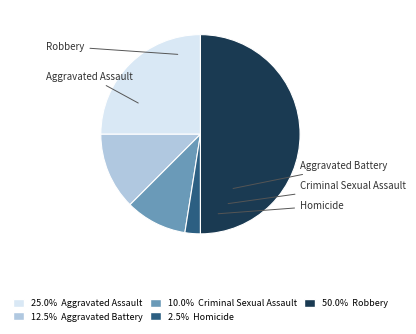

To the nearest percent, what portion does Aggravated Battery represent?

12%